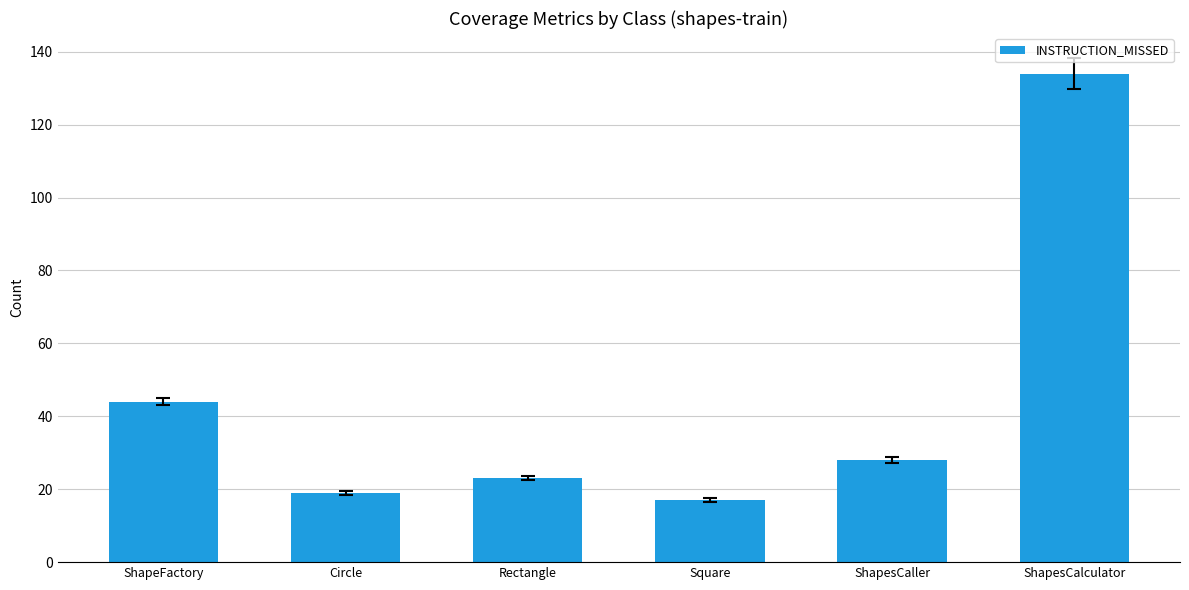

Does the chart contain stacked bars?

No